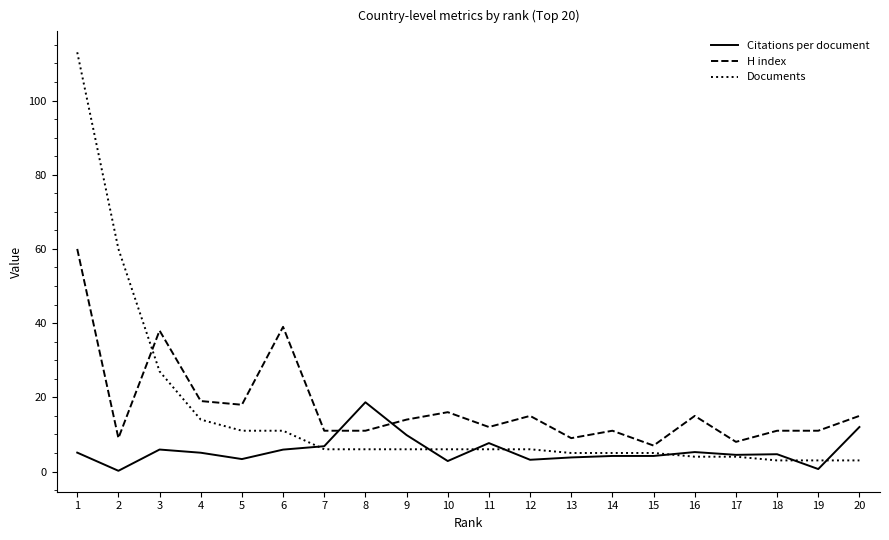

At how many categories does at least one series exceed 17?

7